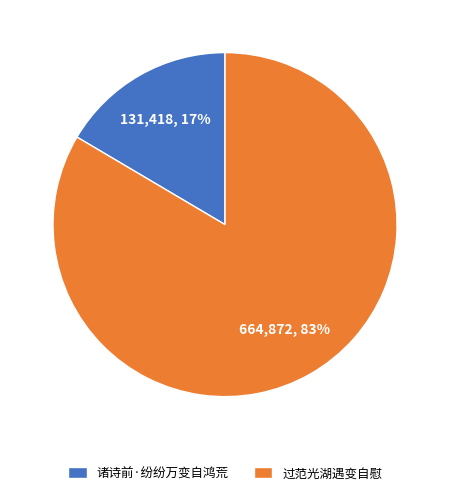

Which has a higher value, 过范光湖遇变自慰 or 诸诗前·纷纷万变自鸿荒?

过范光湖遇变自慰